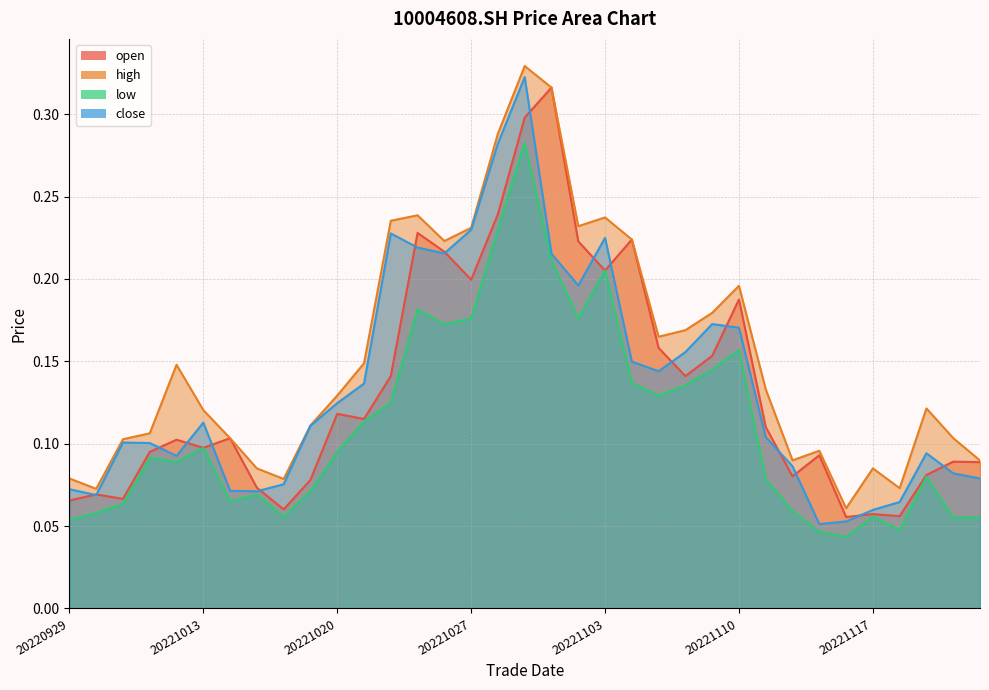

What is the average value of the open series?

0.1